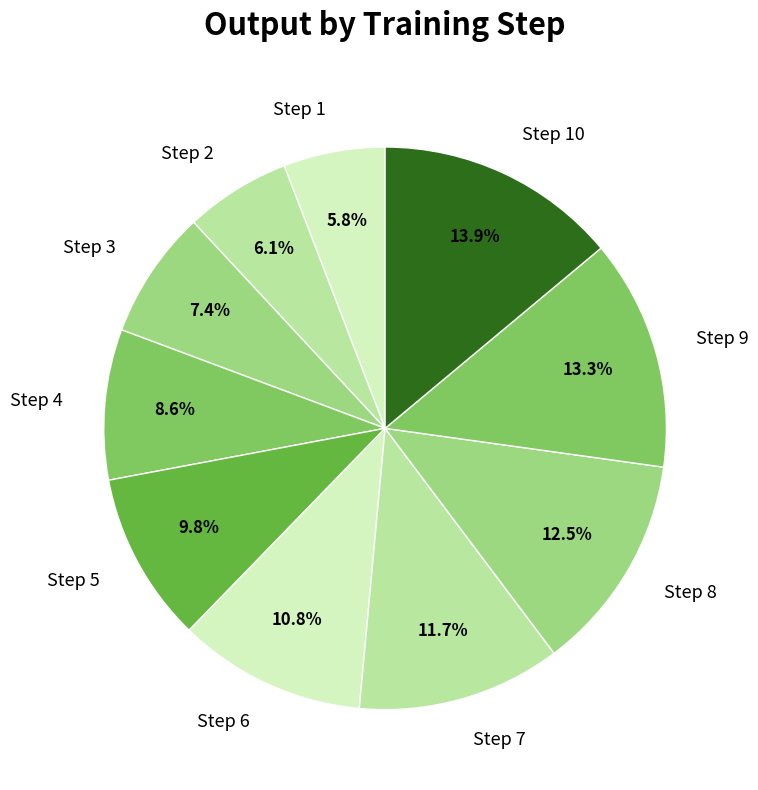

To the nearest percent, what portion does Step 3 represent?

7%